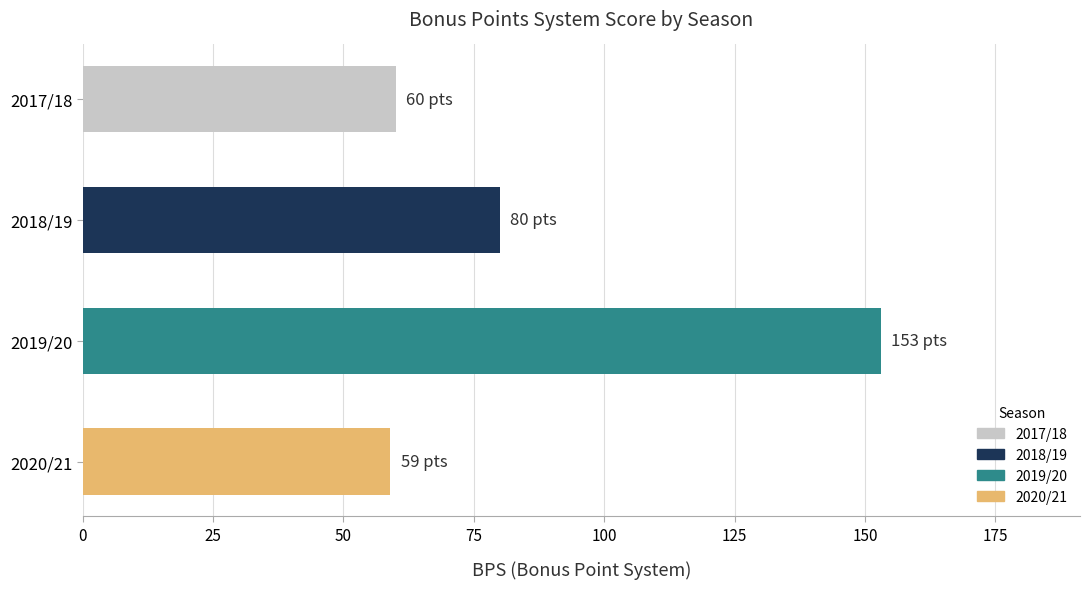

How many distinct data groups are displayed?

1